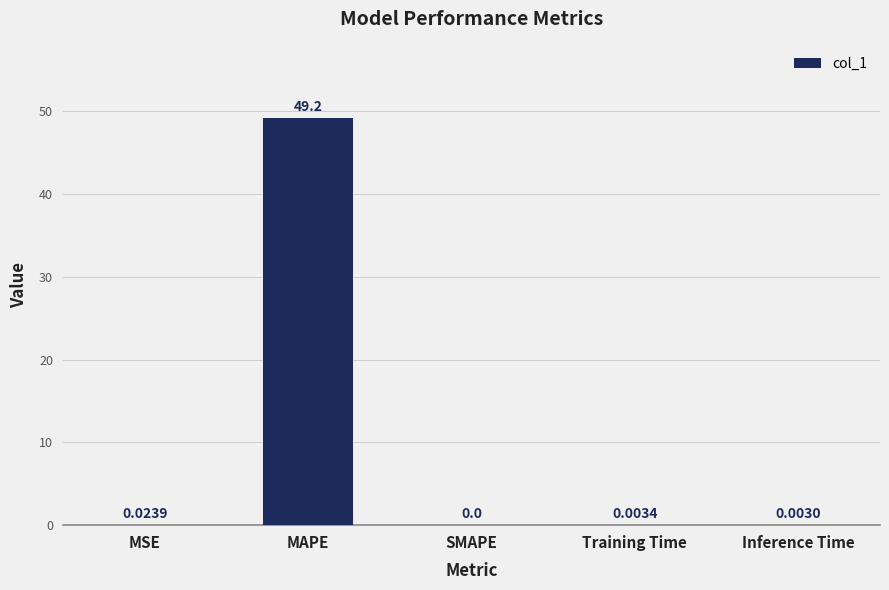

Which has a higher value, MAPE or Inference Time?

MAPE